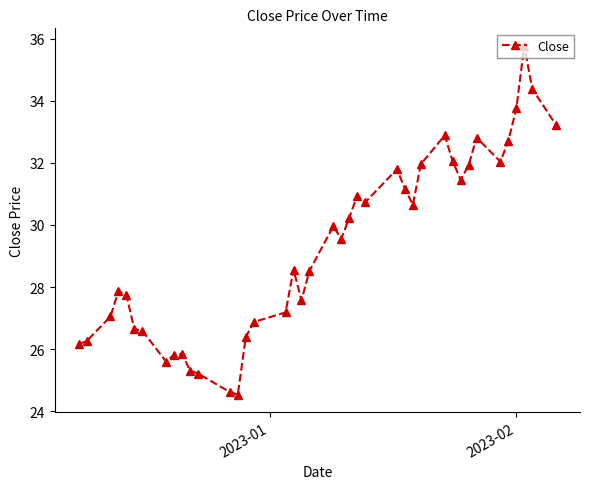

What is the value of the 24th point from the left?

30.9